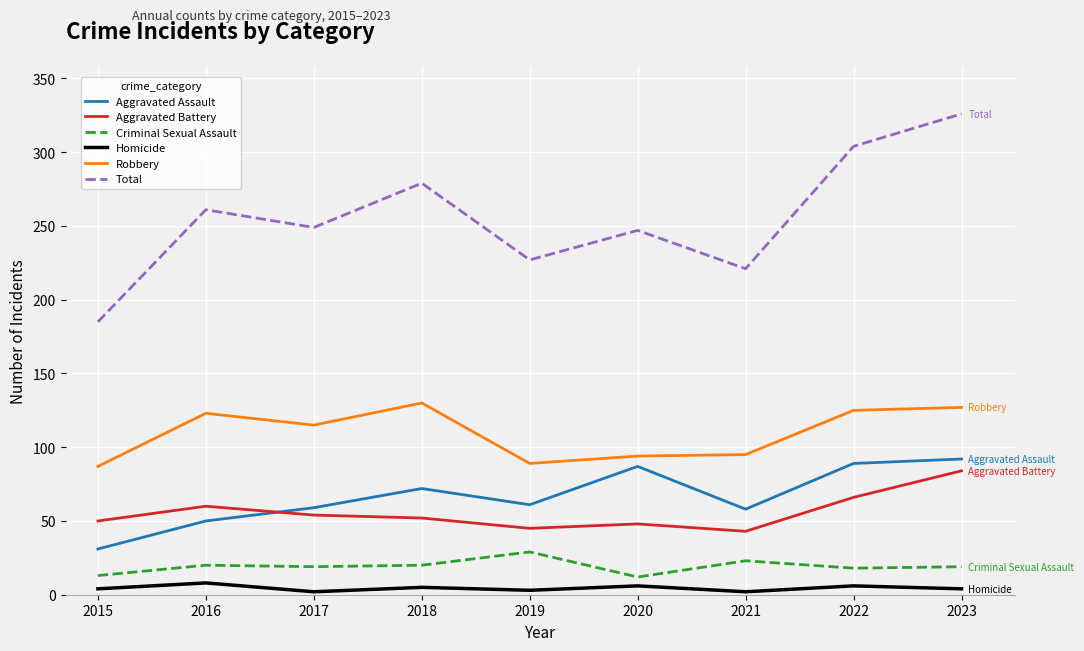

The value of Robbery at 2019 is 89. True or false?

True